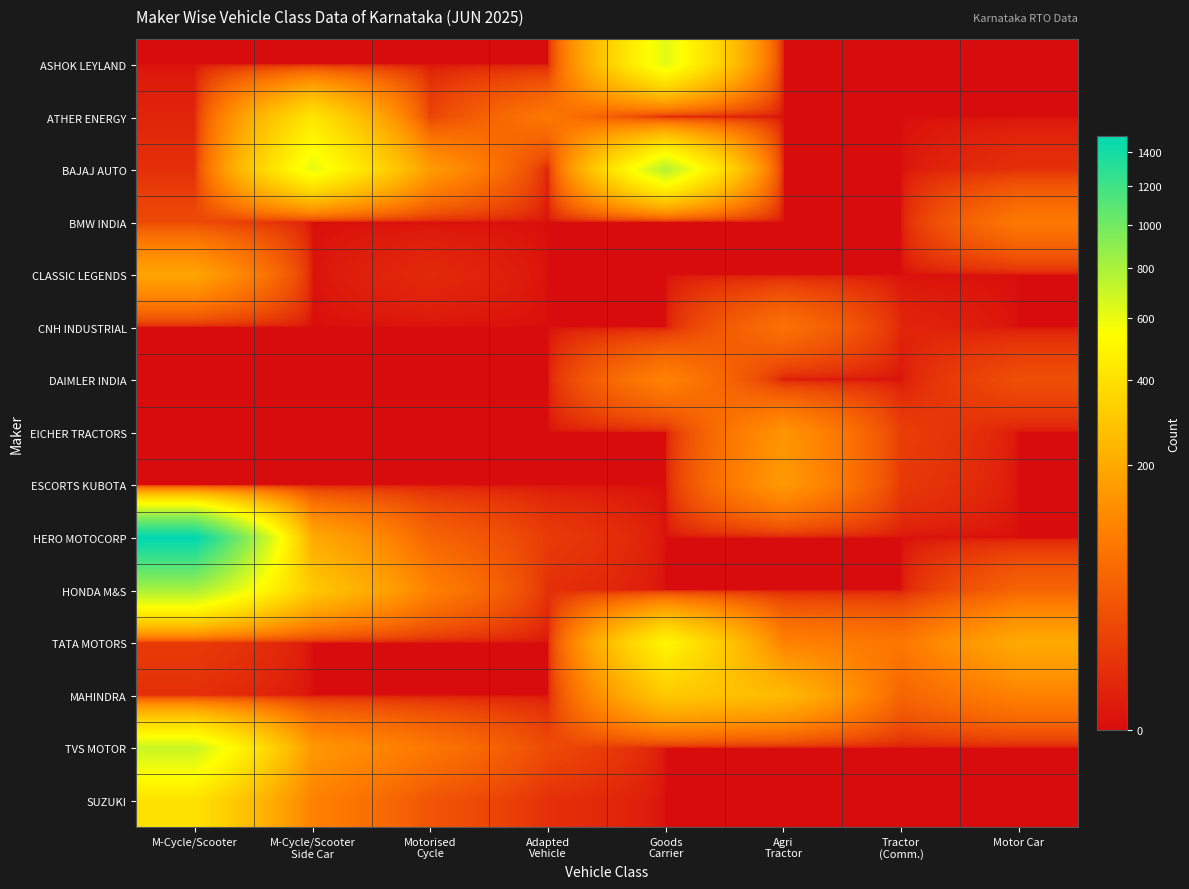

Rank the series at Agri Tractor from highest to lowest value.

MAHINDRA, ESCORTS KUBOTA, EICHER TRACTORS, TATA MOTORS, CNH INDUSTRIAL, ASHOK LEYLAND, ATHER ENERGY, BAJAJ AUTO, BMW INDIA, CLASSIC LEGENDS, DAIMLER INDIA, HERO MOTOCORP, HONDA M&S, TVS MOTOR, SUZUKI